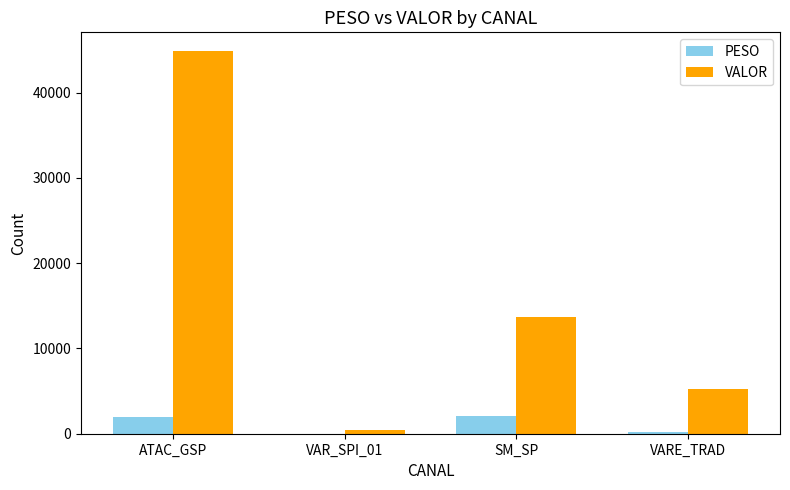

Is the value of PESO at SM_SP greater than the value of VALOR at SM_SP?

No